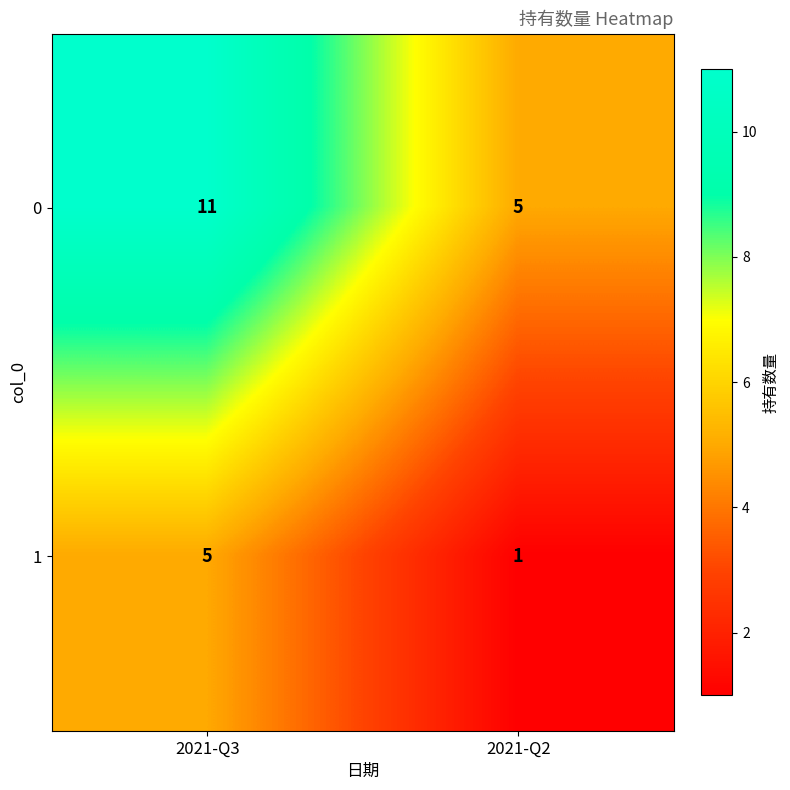

Reading left to right, extract all data points from this chart.

0: 11	5
1: 5	1